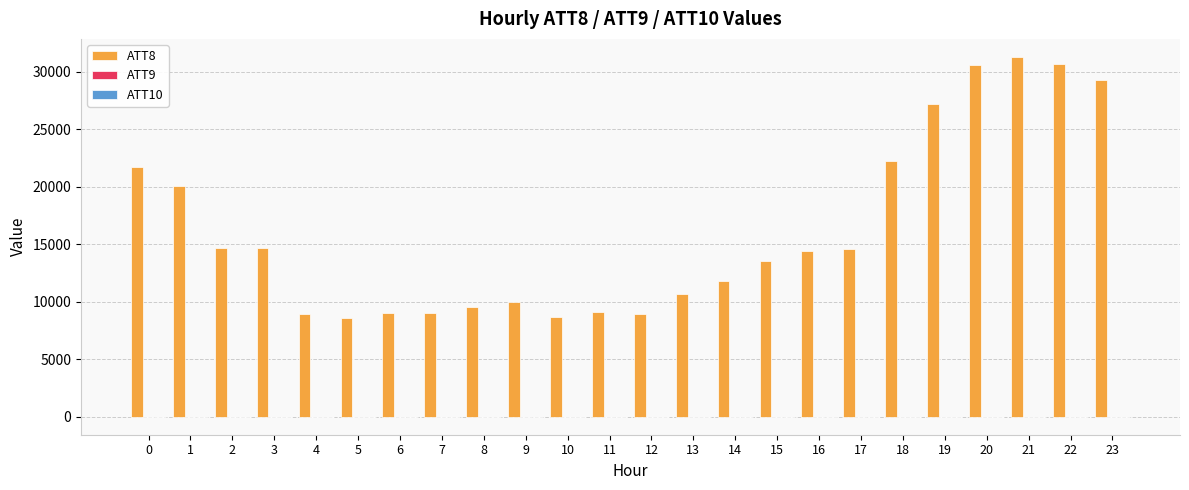

What is the maximum value shown in the chart?

31300